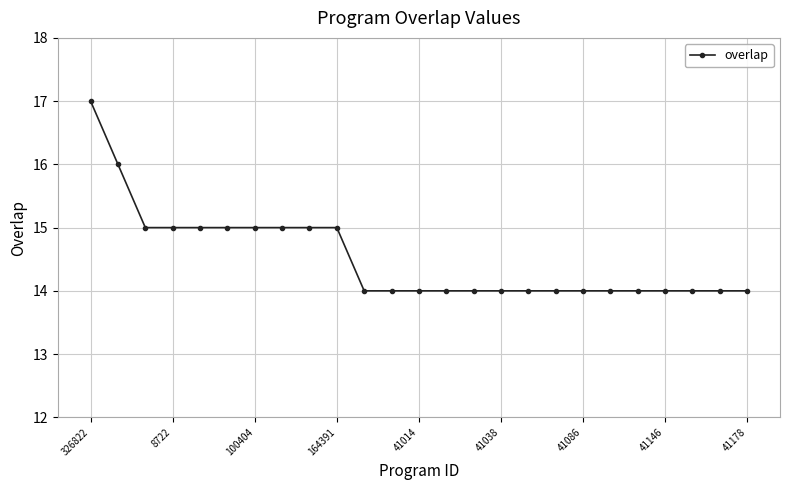

What is the value of the 18th point from the left?

14